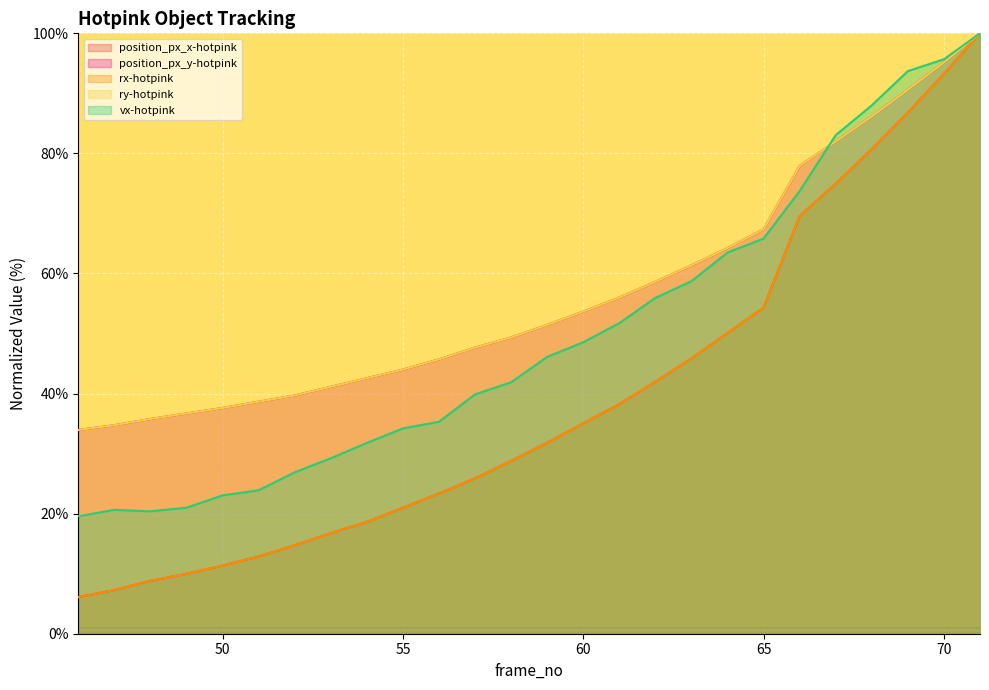

At which label is ry-hotpink closest to 66?

65